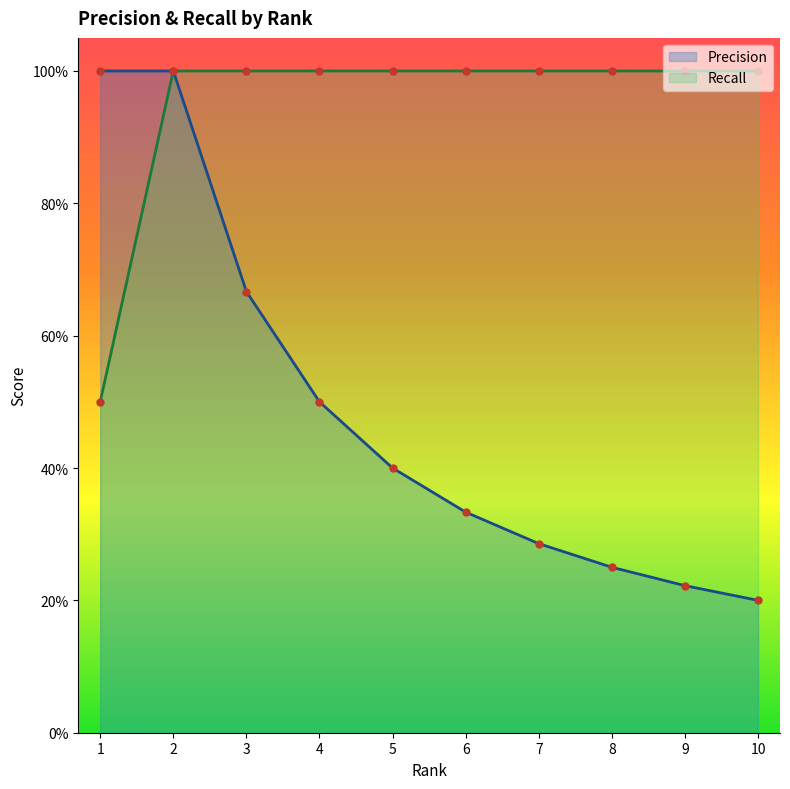

List the series in order of their peak value, lowest first.

Precision, Recall